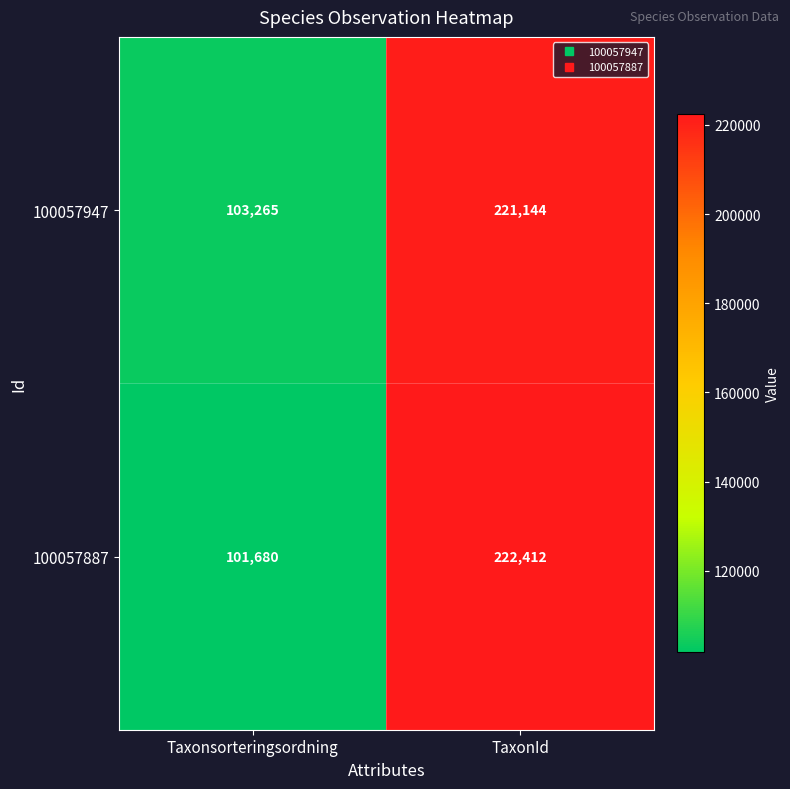

At which category is the sum across all series the highest?

TaxonId